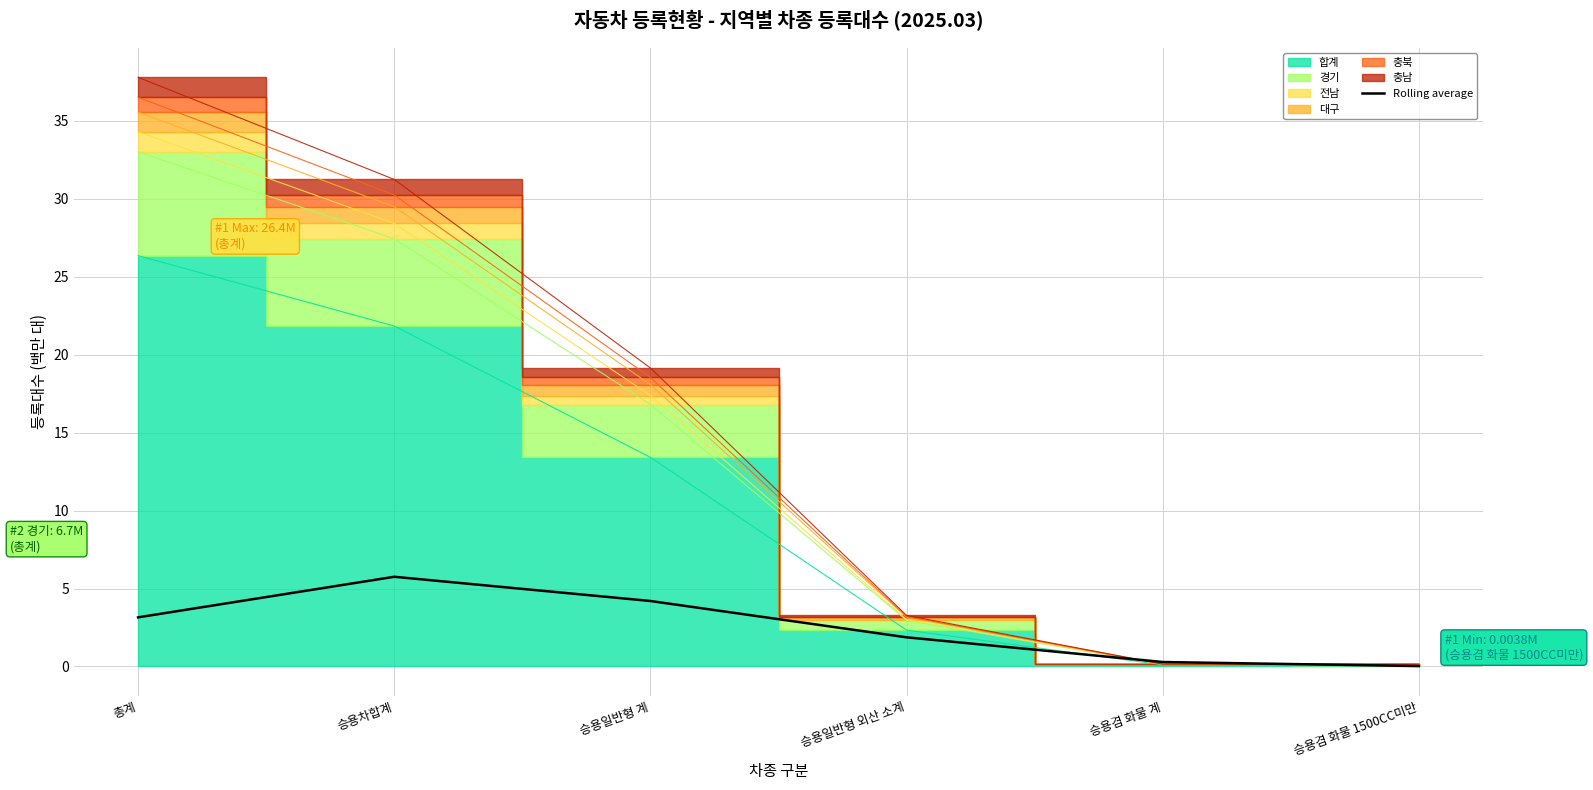

How many points are higher than both their immediate neighbors (excluding endpoints)?

1